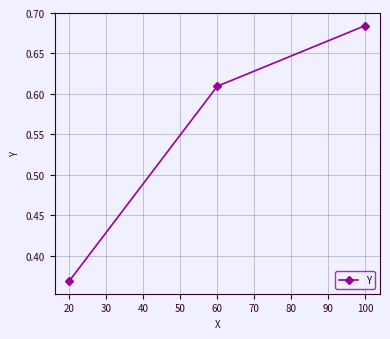

Is it true that the value at 20 is 0.2?

False